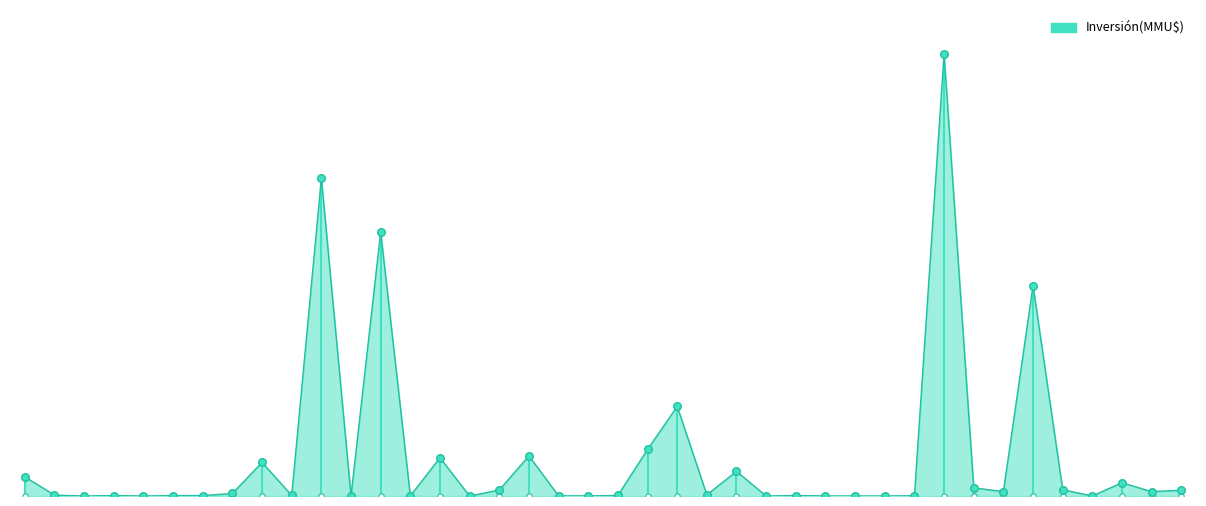

What is the change in value from 9 to 33?

-56825.0